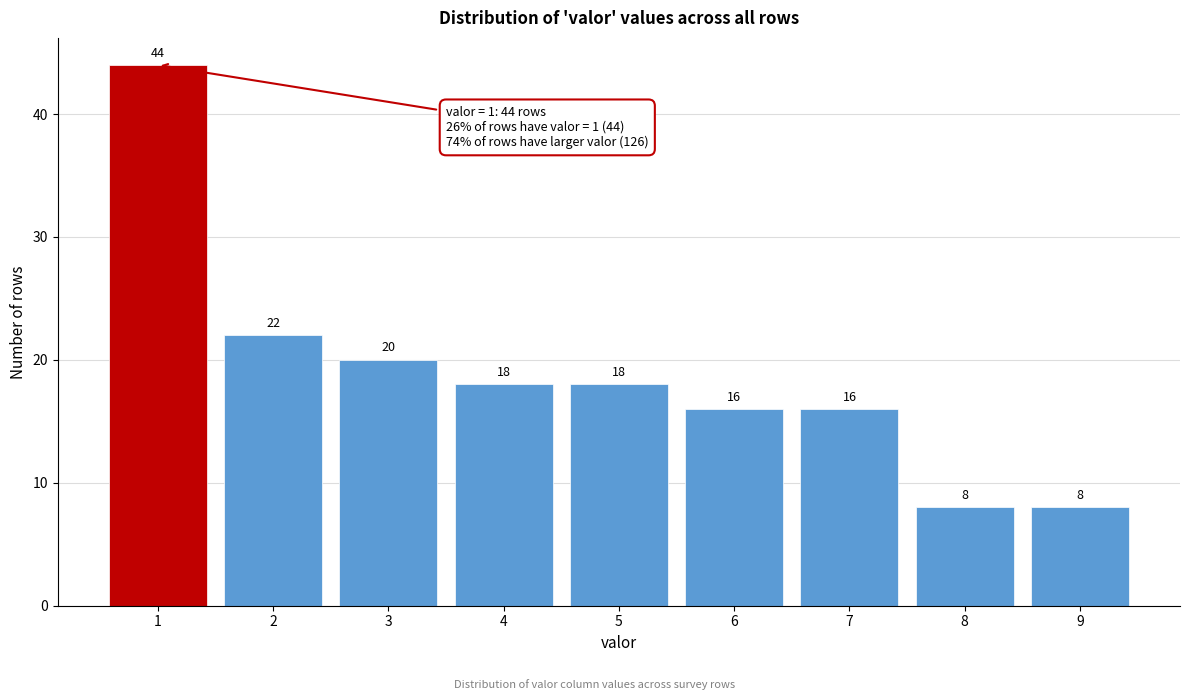

Reading right to left, transcribe all the data shown in this chart.

8	8	16	16	18	18	20	22	44